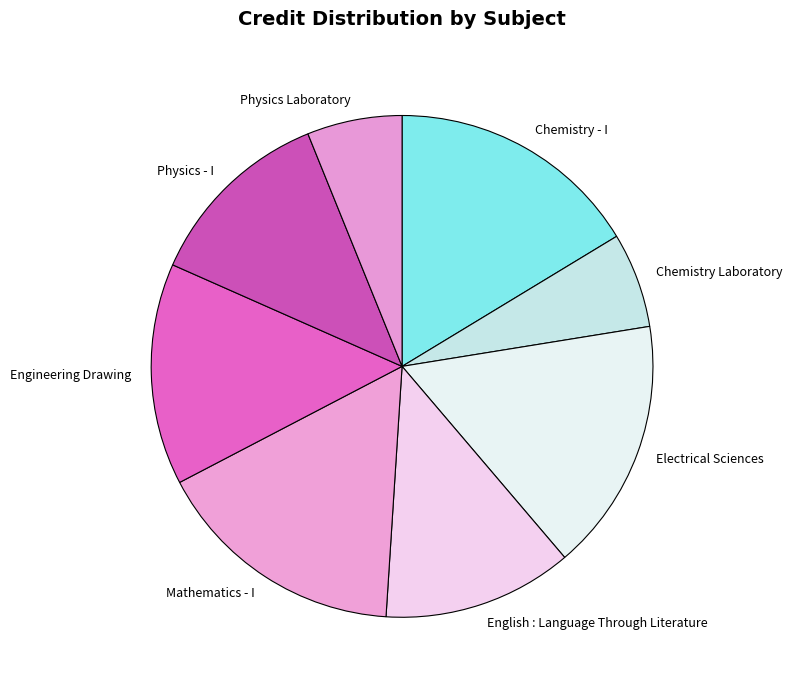

How many segments does this pie chart have?

8